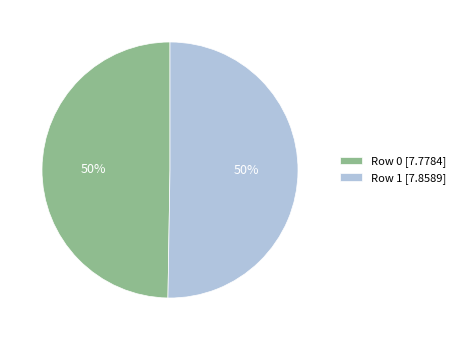

How many segments does this pie chart have?

2